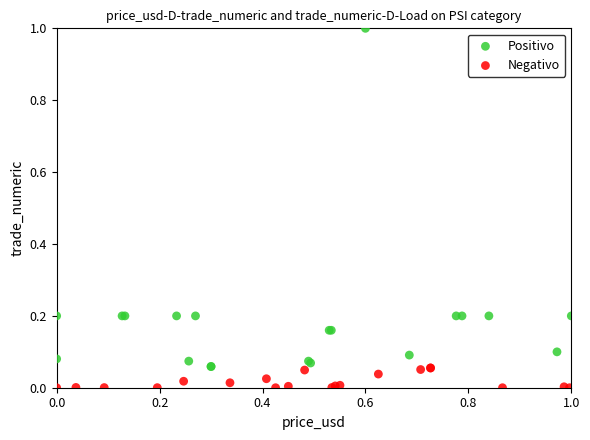

Which series reaches the maximum Y coordinate?

Positivo